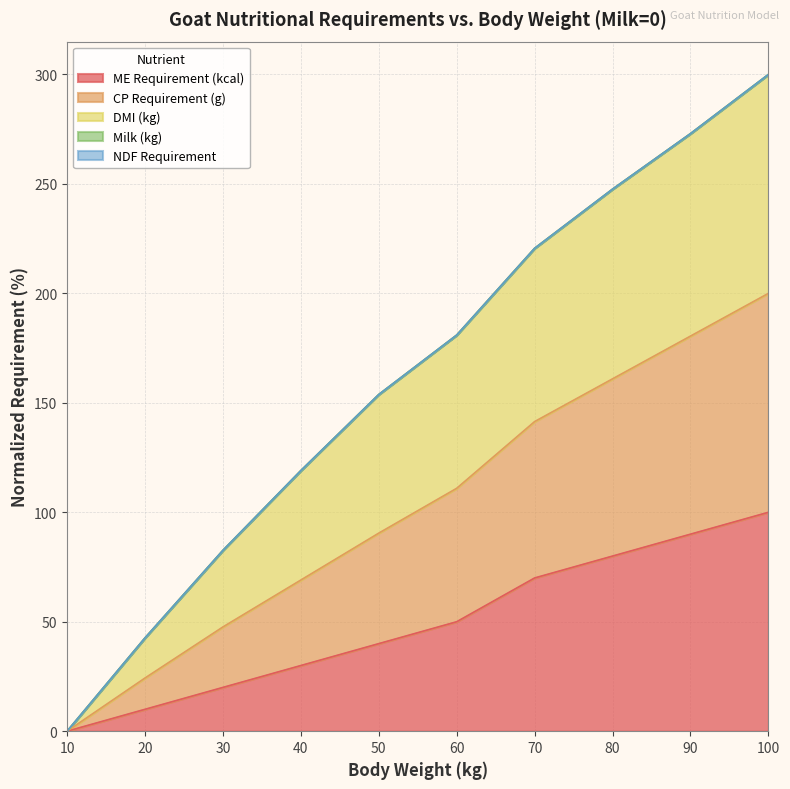

How many values in the DMI (kg) series are below 180?

5